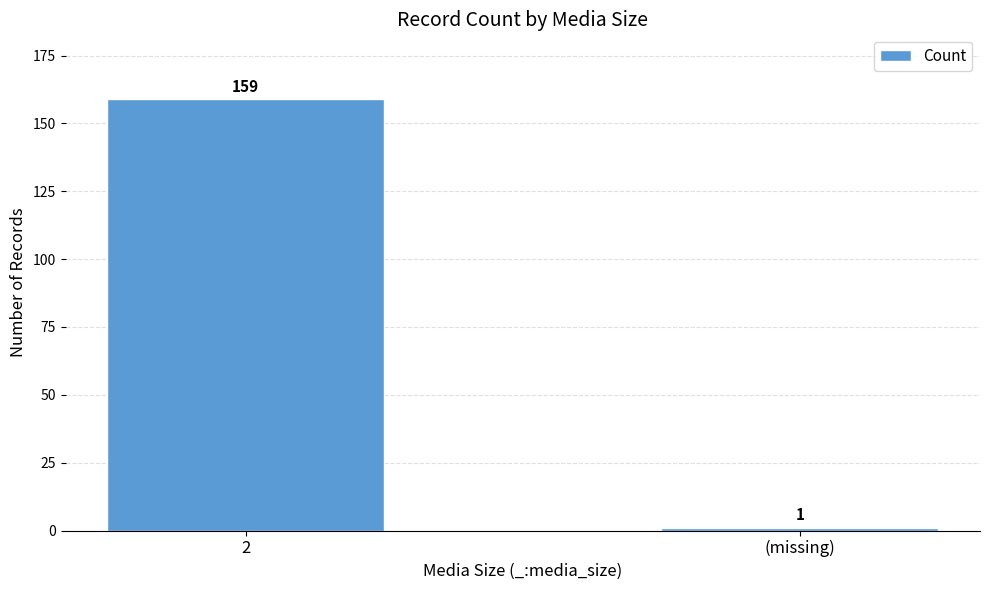

Rank the categories by value from lowest to highest.

(missing), 2